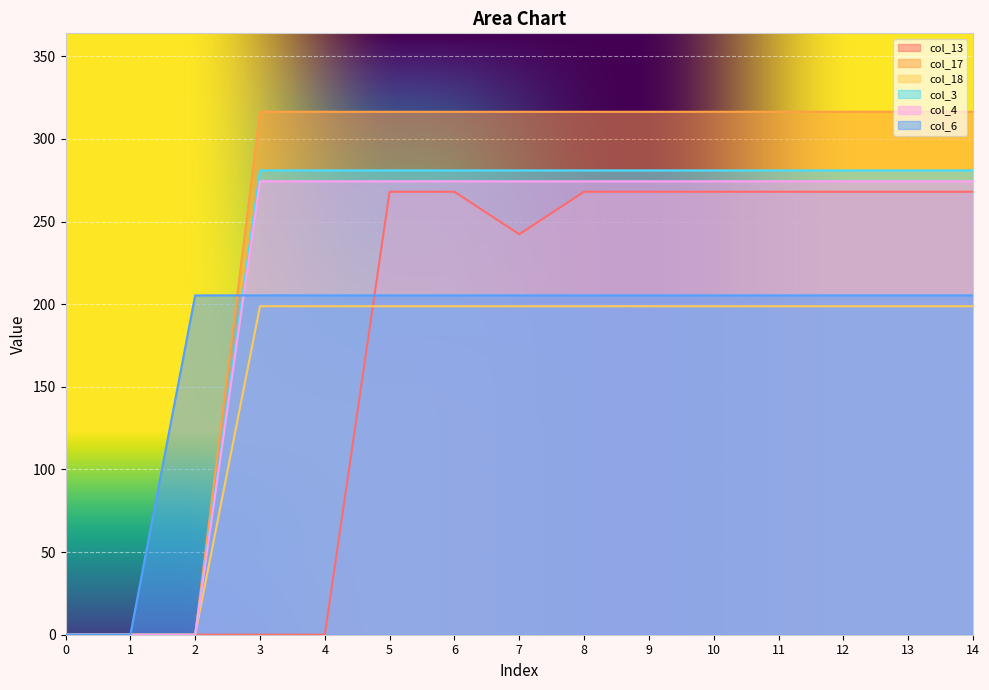

How many values in the col_4 series exceed 274?

12